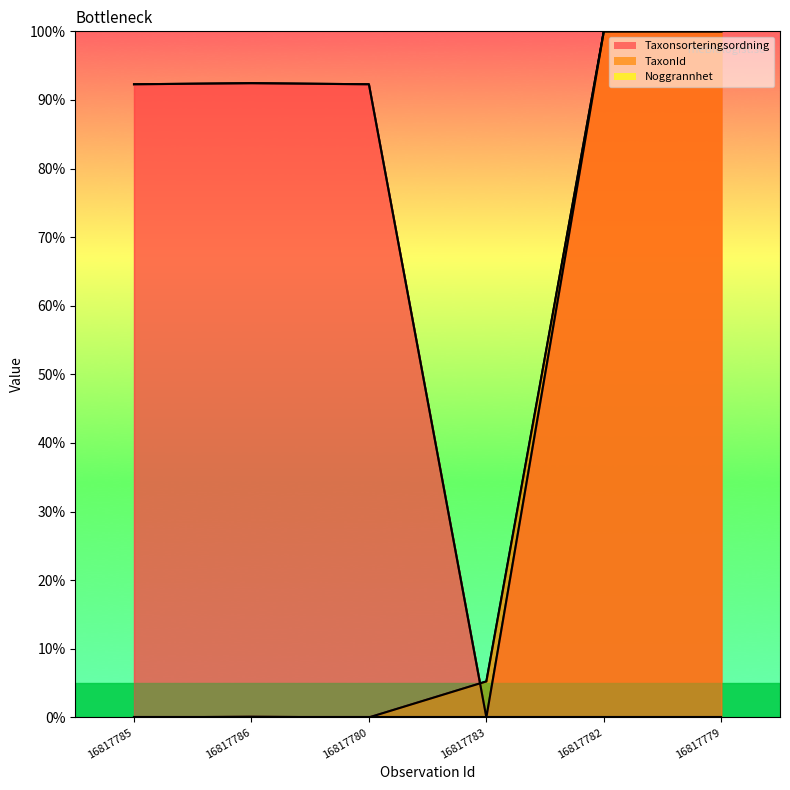

The TaxonId series shows 100.0 at 16817782. True or false?

True